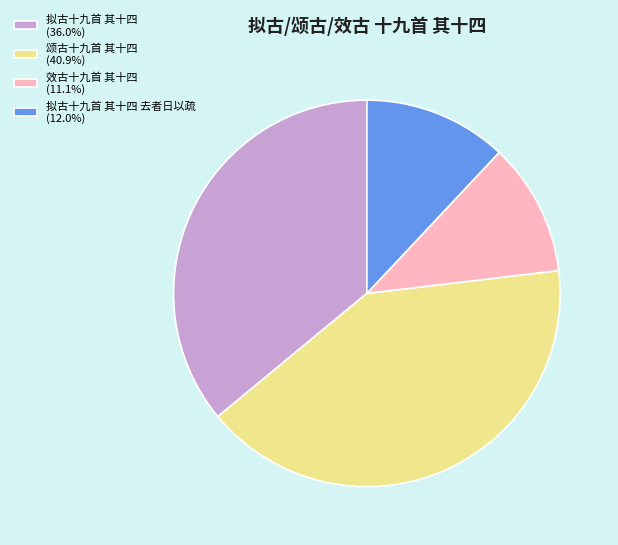

Does 拟古十九首 其十四 去者日以疏 (12.0%) account for over 50% of the chart?

No